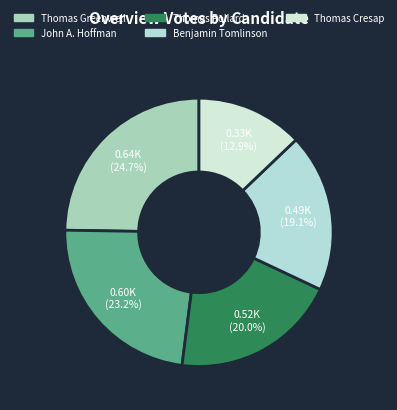

Is the sum of Thomas Cresap and Benjamin Tomlinson greater than half?

No